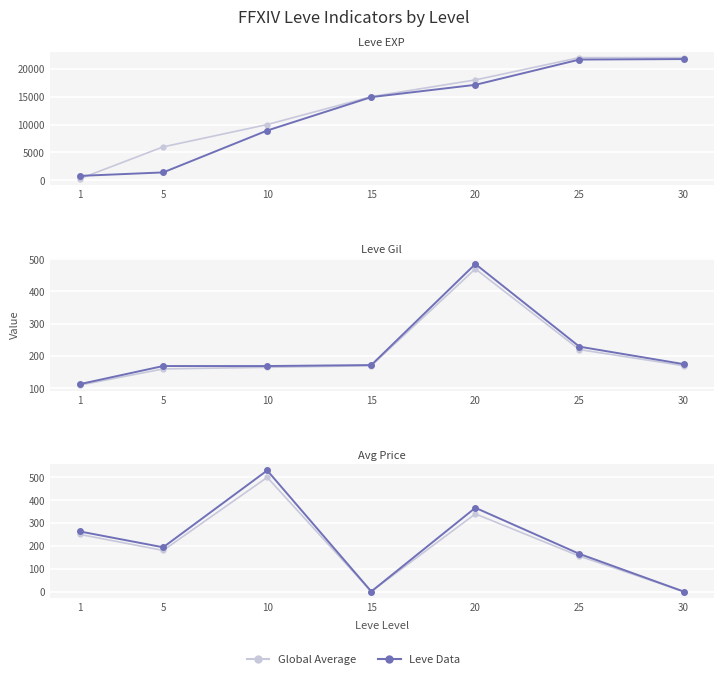

True or false: Leve Data and Global Average intersect in this chart.

False